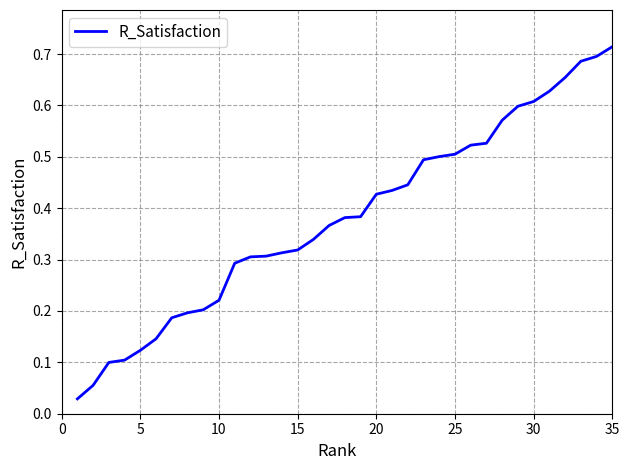

How many series are shown in this chart?

1